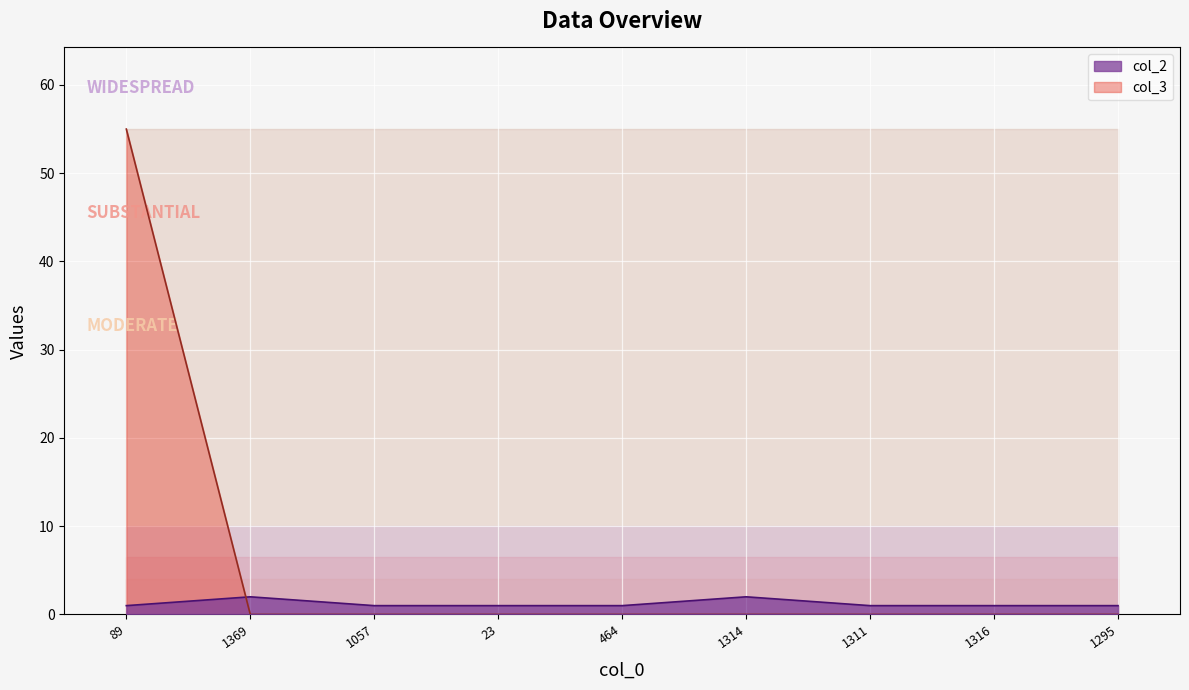

True or false: col_3 has a value of 0 at 1057.

True